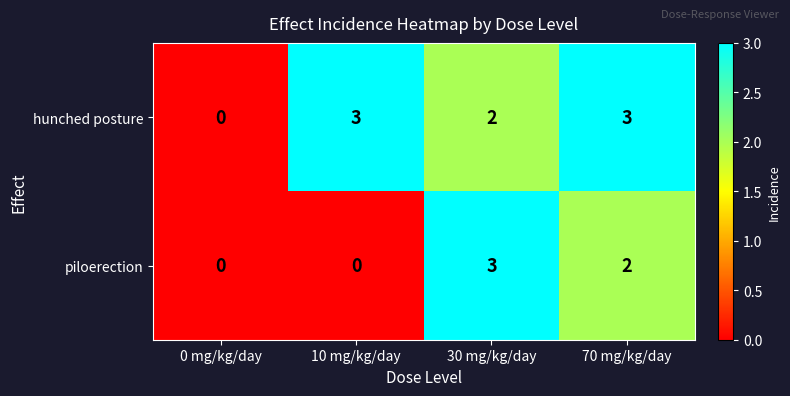

What is the maximum value for hunched posture?

3